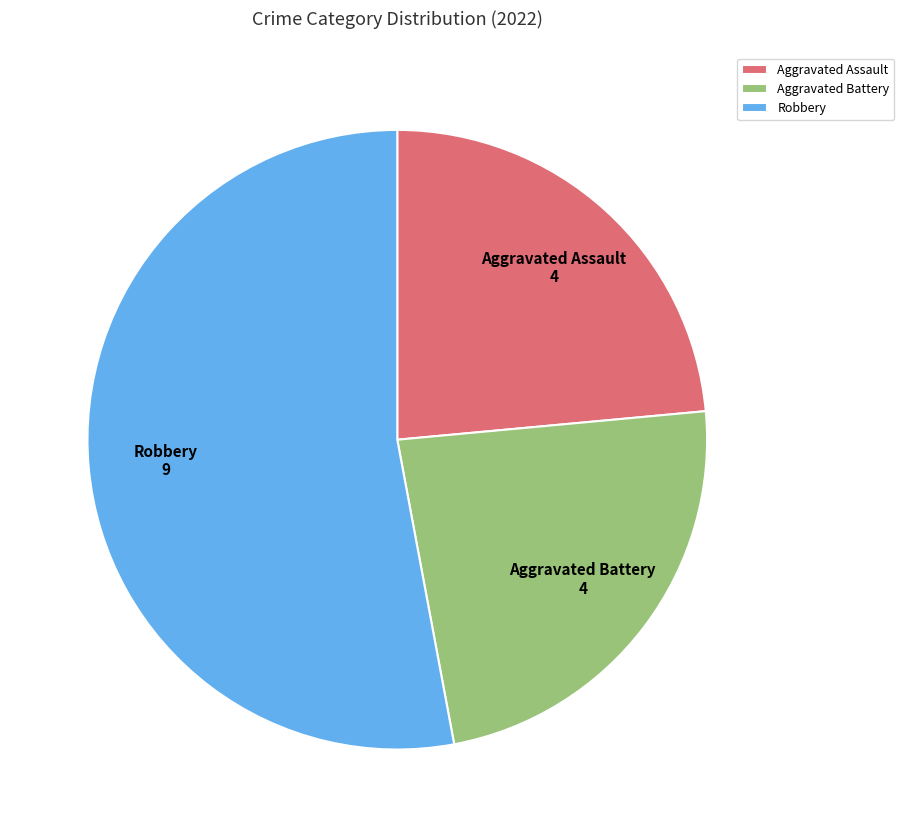

Combined, do Aggravated Assault and Robbery account for over 50%?

Yes